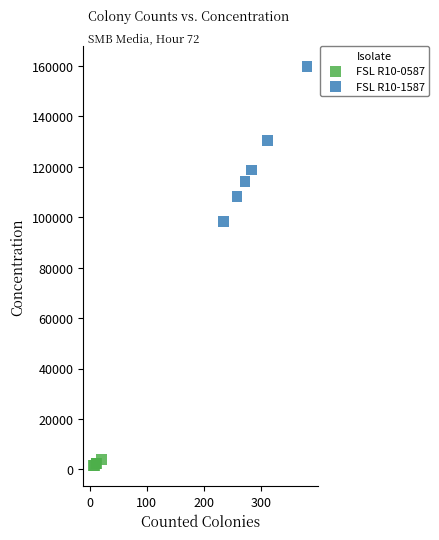

Which series has the widest spread of Y values?

FSL R10-1587